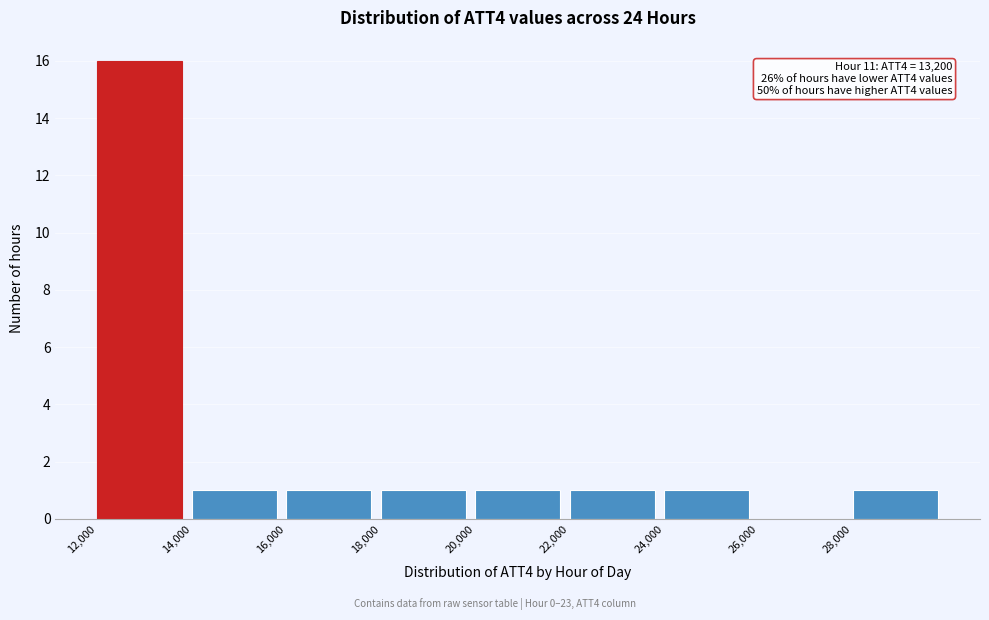

Over which range of the x-axis is the bar tallest?

12000 to 14000